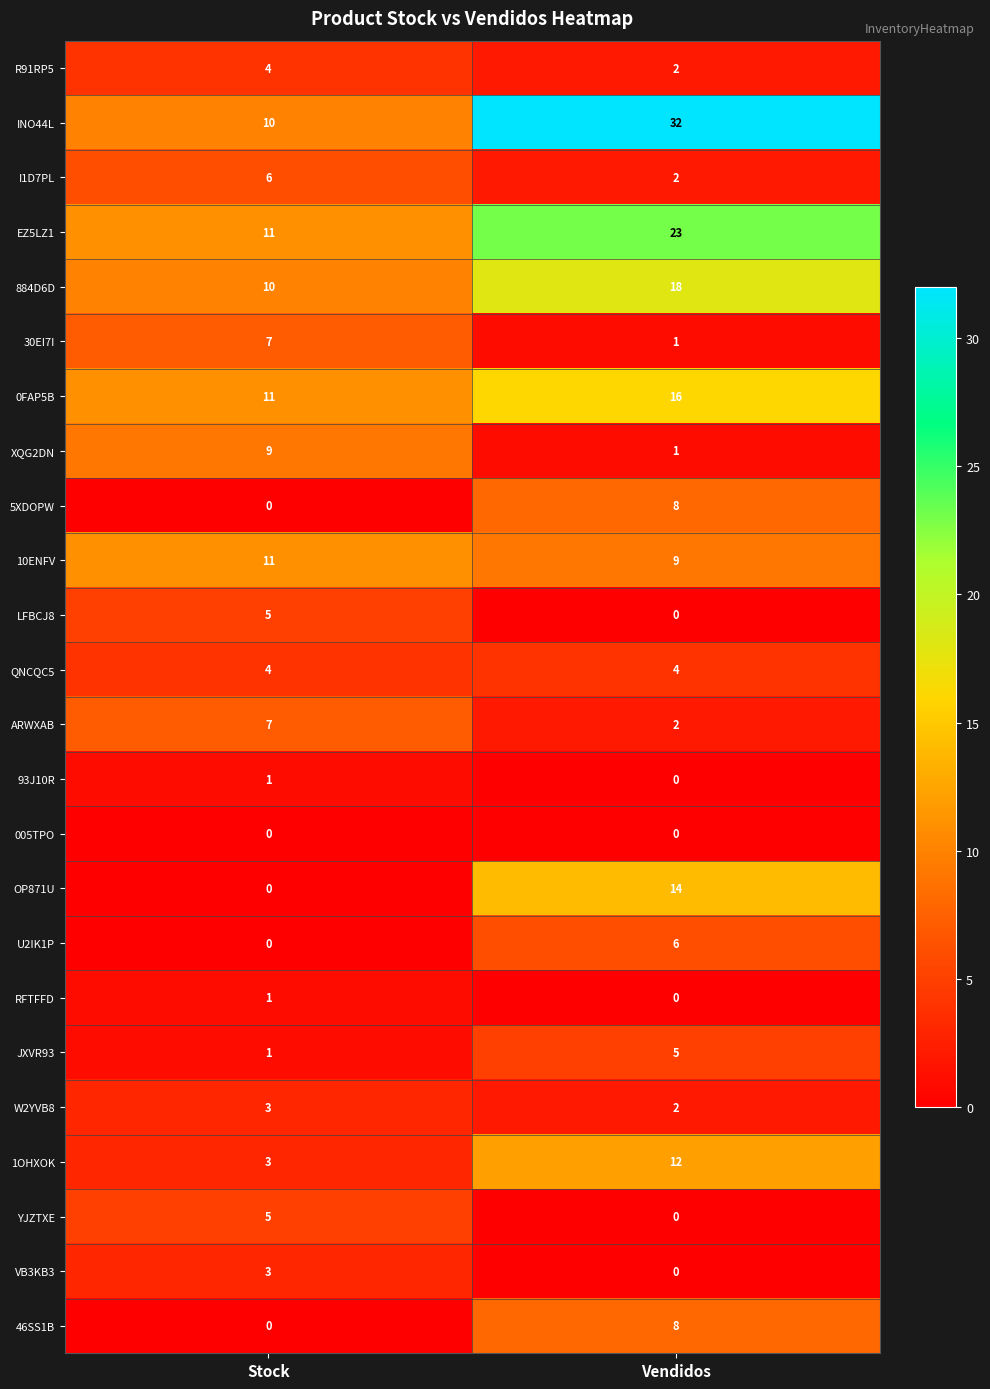

List the labels in order of ARWXAB value, smallest first.

Vendidos, Stock